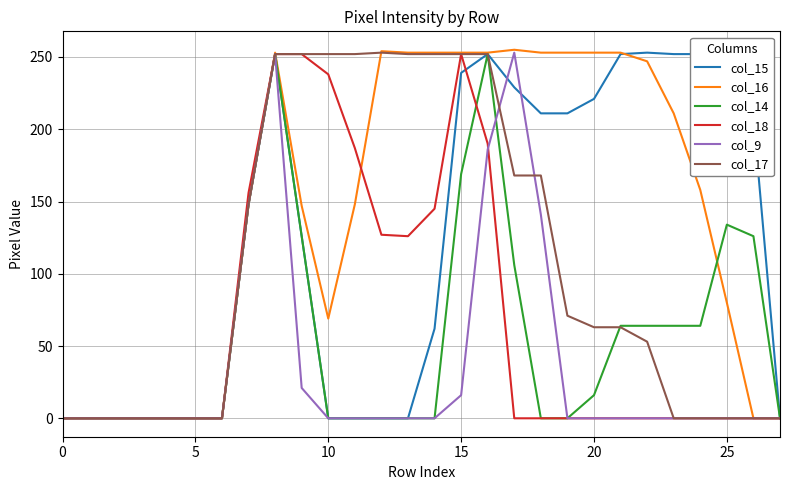

Which series has the largest total across all categories?

col_16